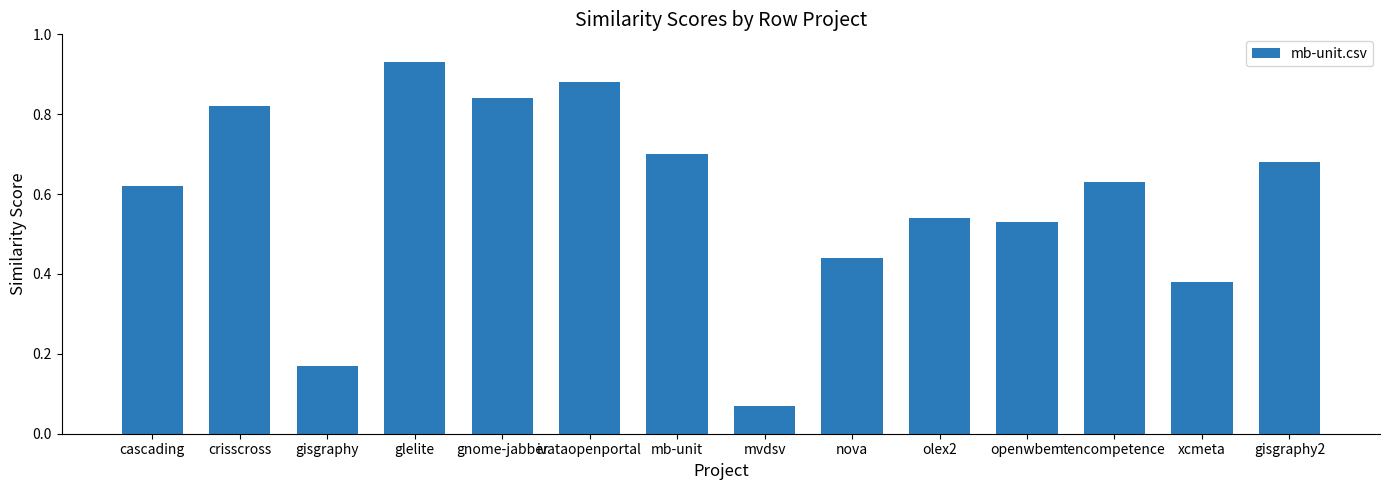

What is the sum of all values?

8.2